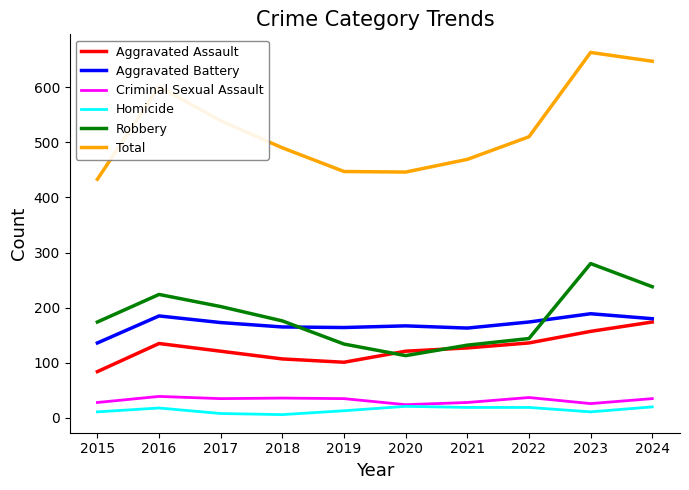

True or false: Aggravated Assault has a value of 312 at 2024.

False